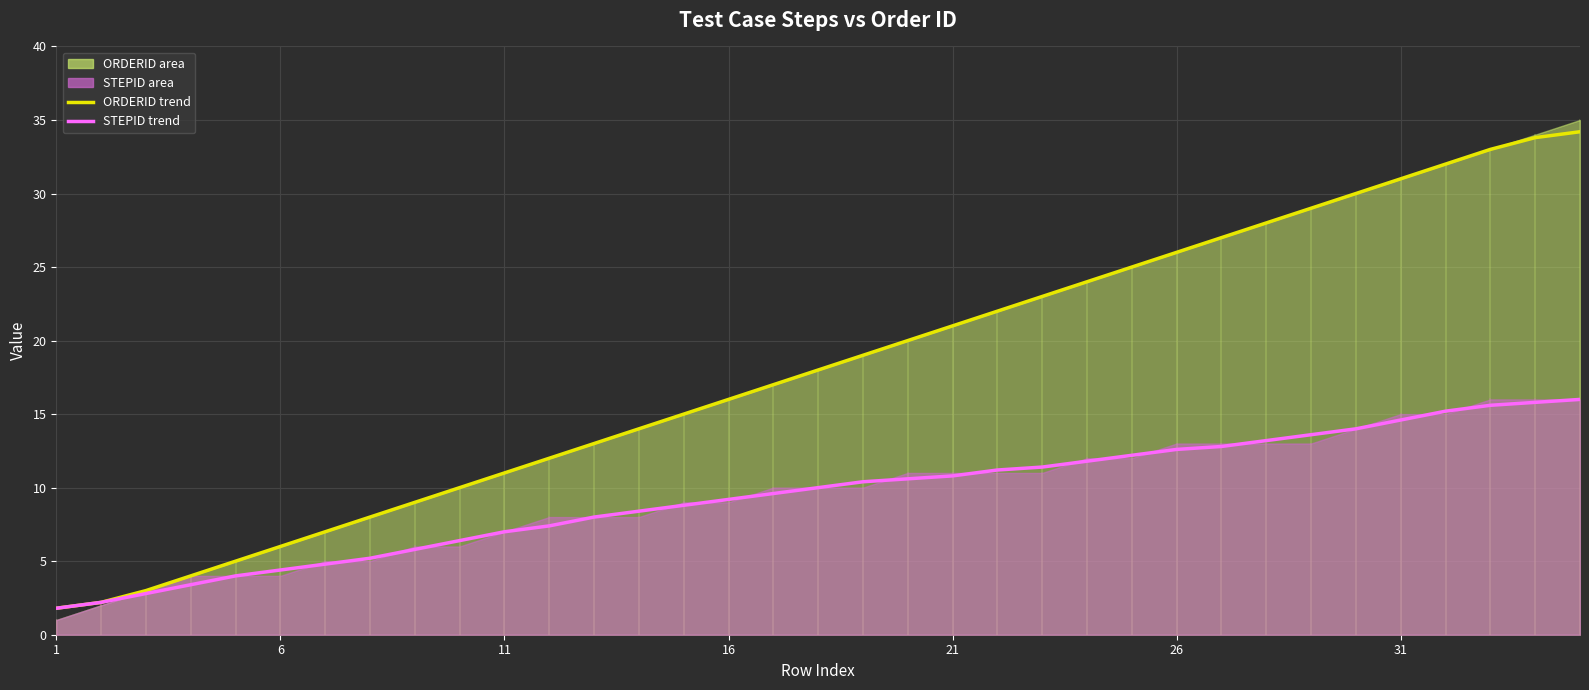

How many values in the STEPID (trend) series exceed 10?

17